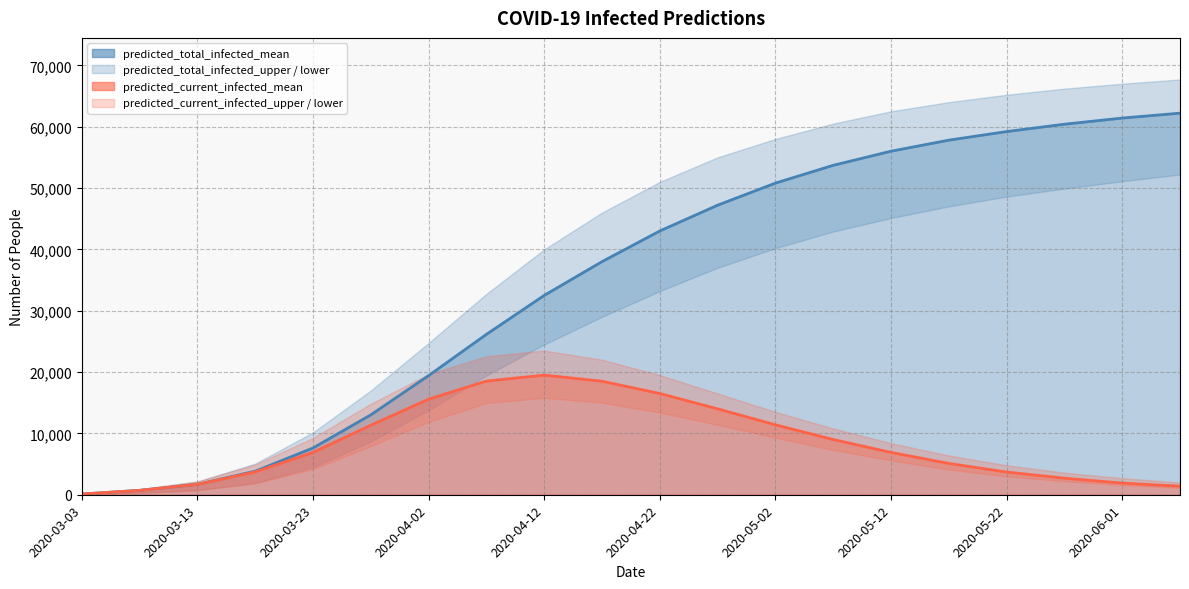

What is the minimum value shown in the chart?

50